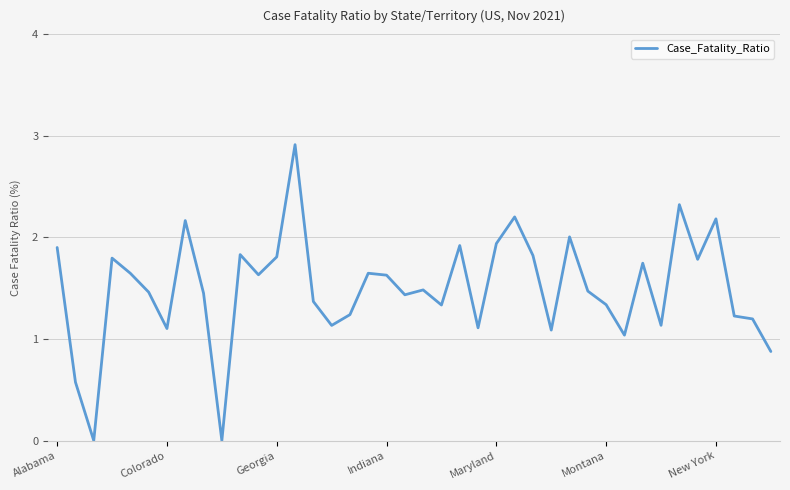

What is the difference between the maximum and minimum values?

2.9